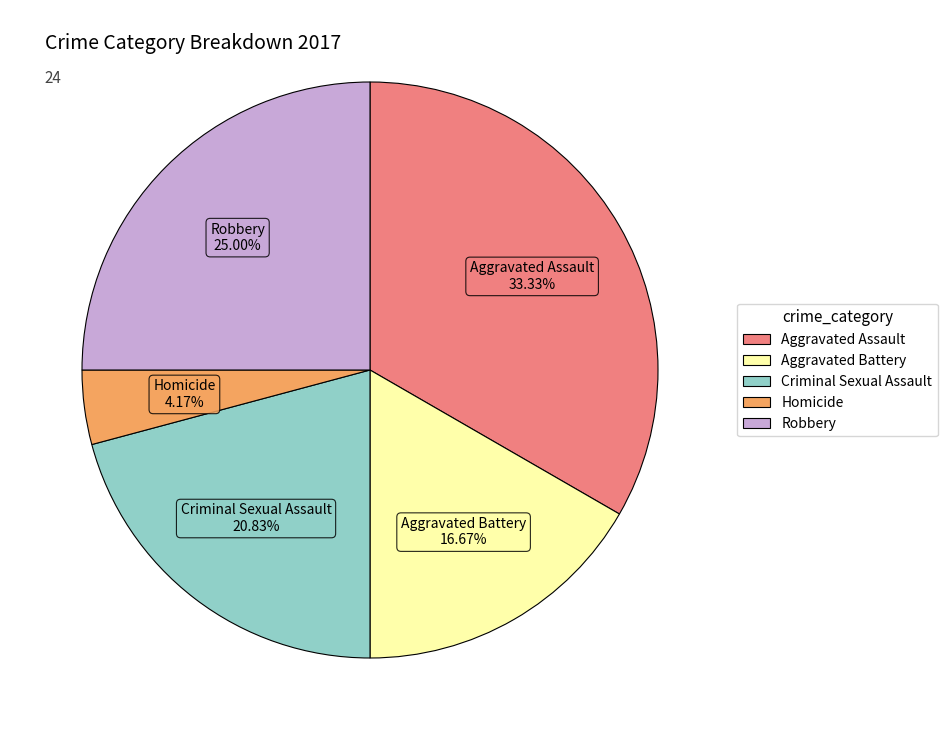

Between Homicide and Criminal Sexual Assault, which is larger?

Criminal Sexual Assault